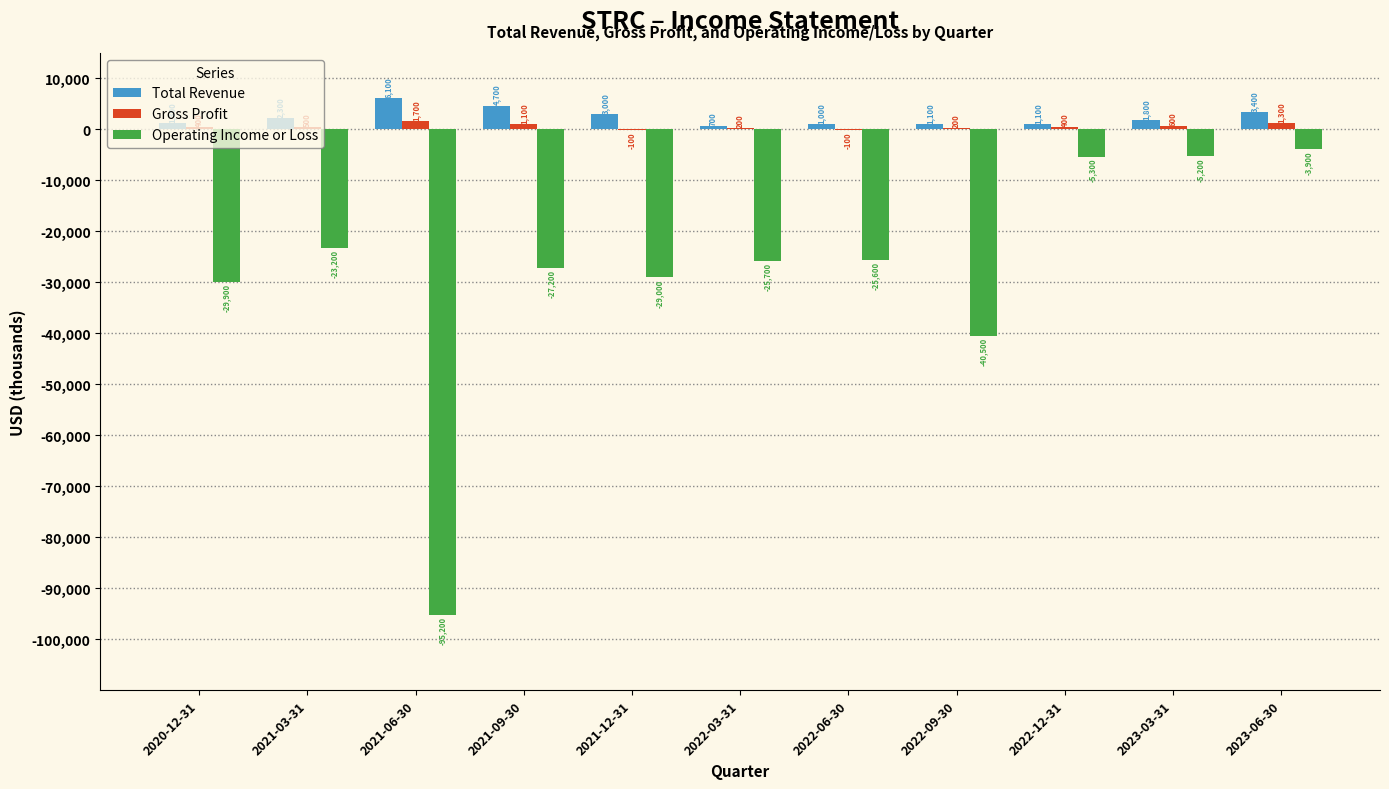

What is the sum of all Total Revenue values?

26500